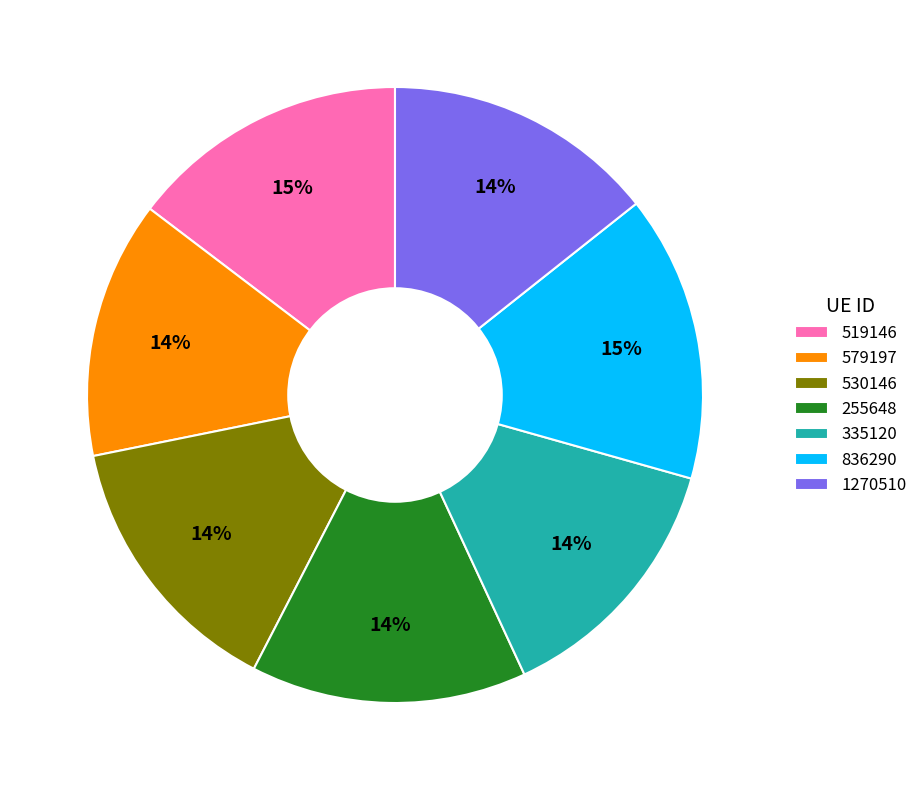

Which has a higher value, 335120 or 519146?

519146